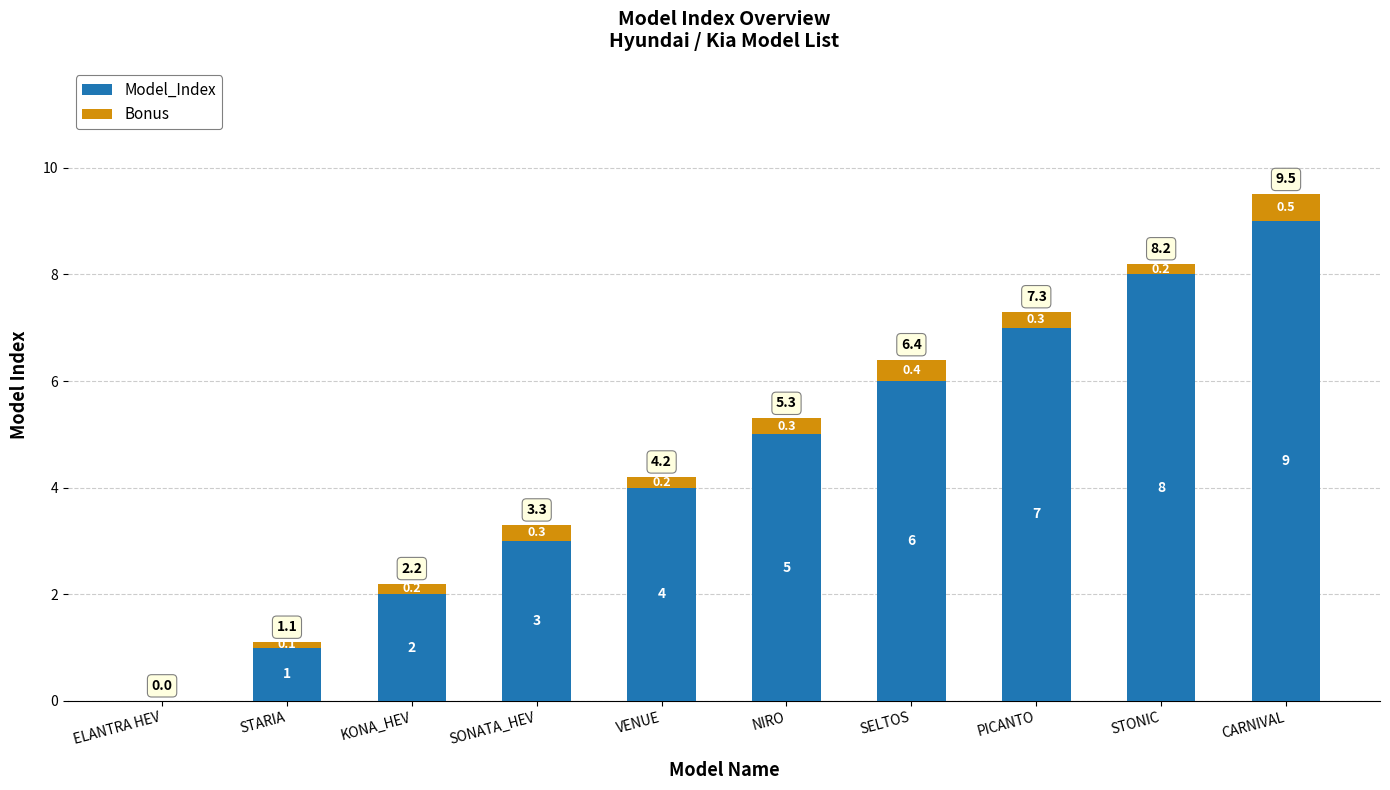

Are the bars grouped side by side (vs. stacked)?

No